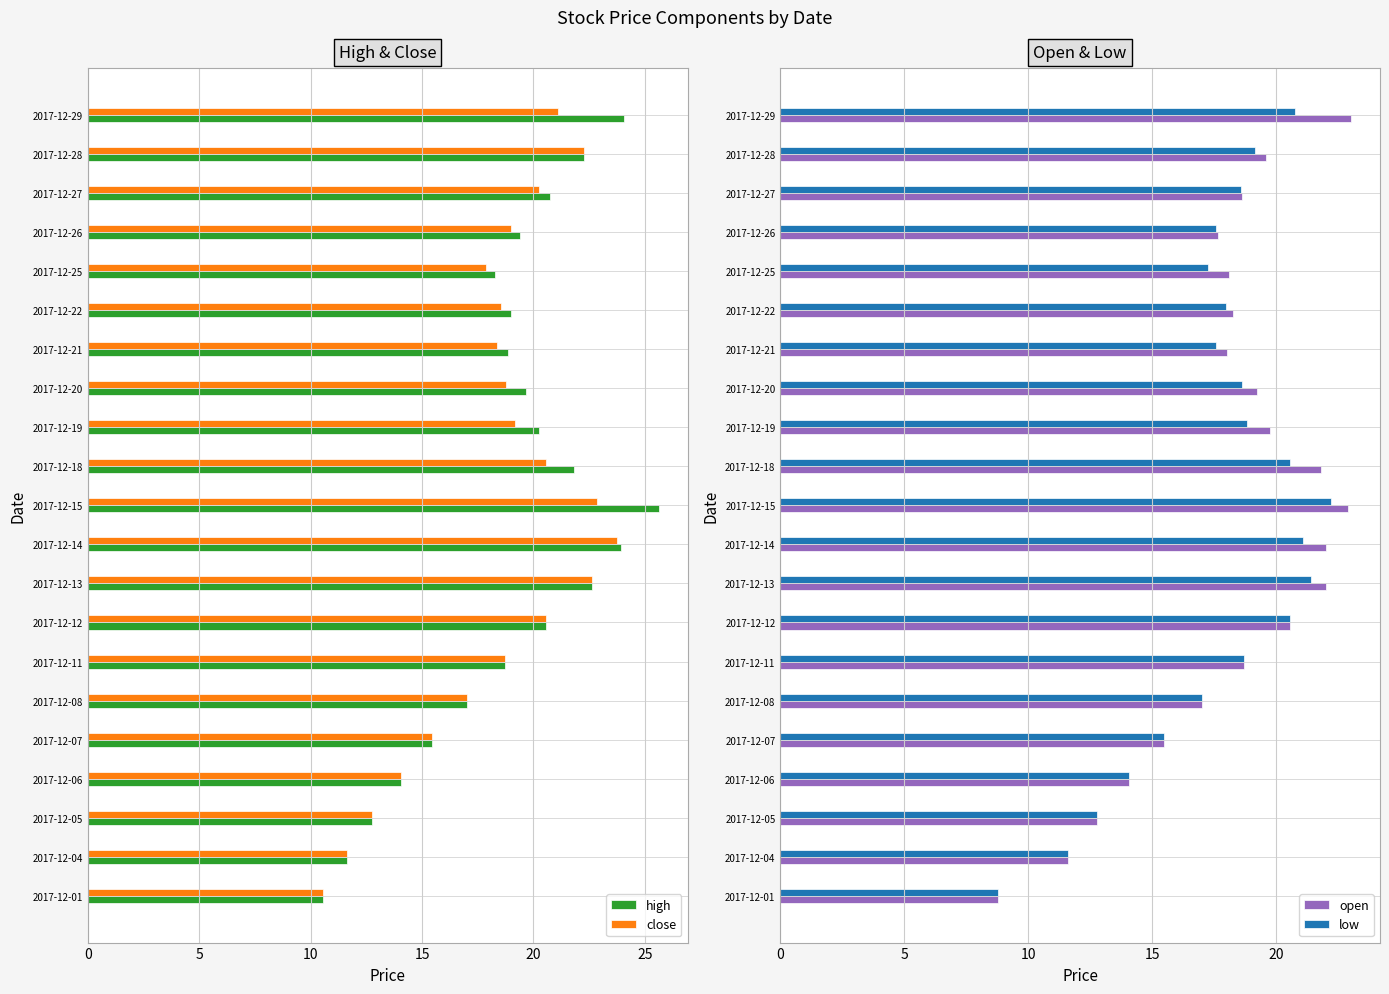

What is the sum of all high values?

397.2